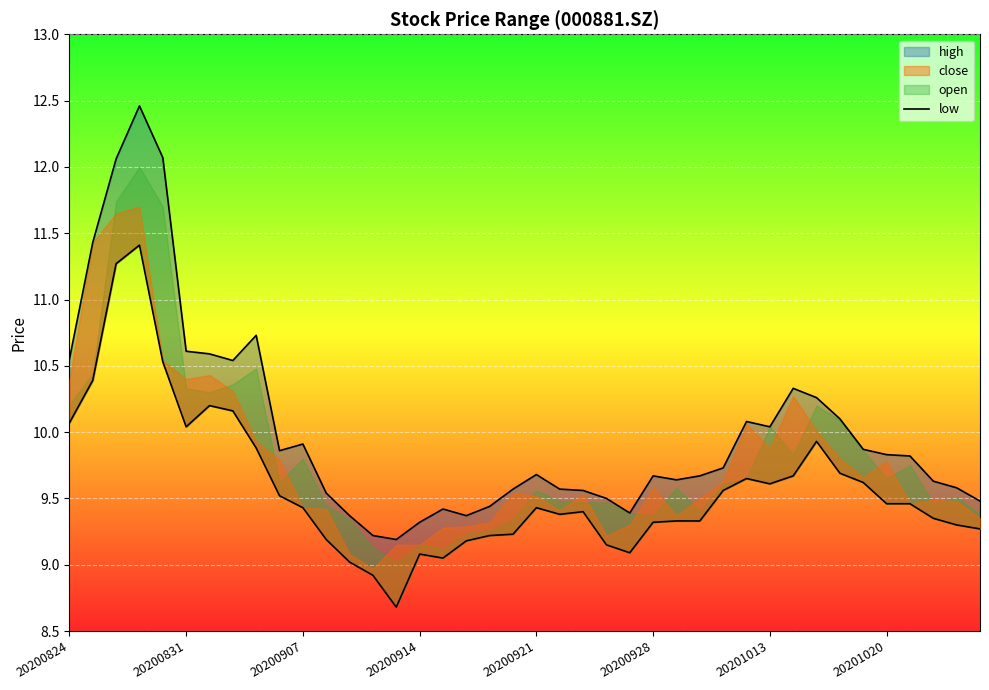

What is the smallest value displayed?

8.7